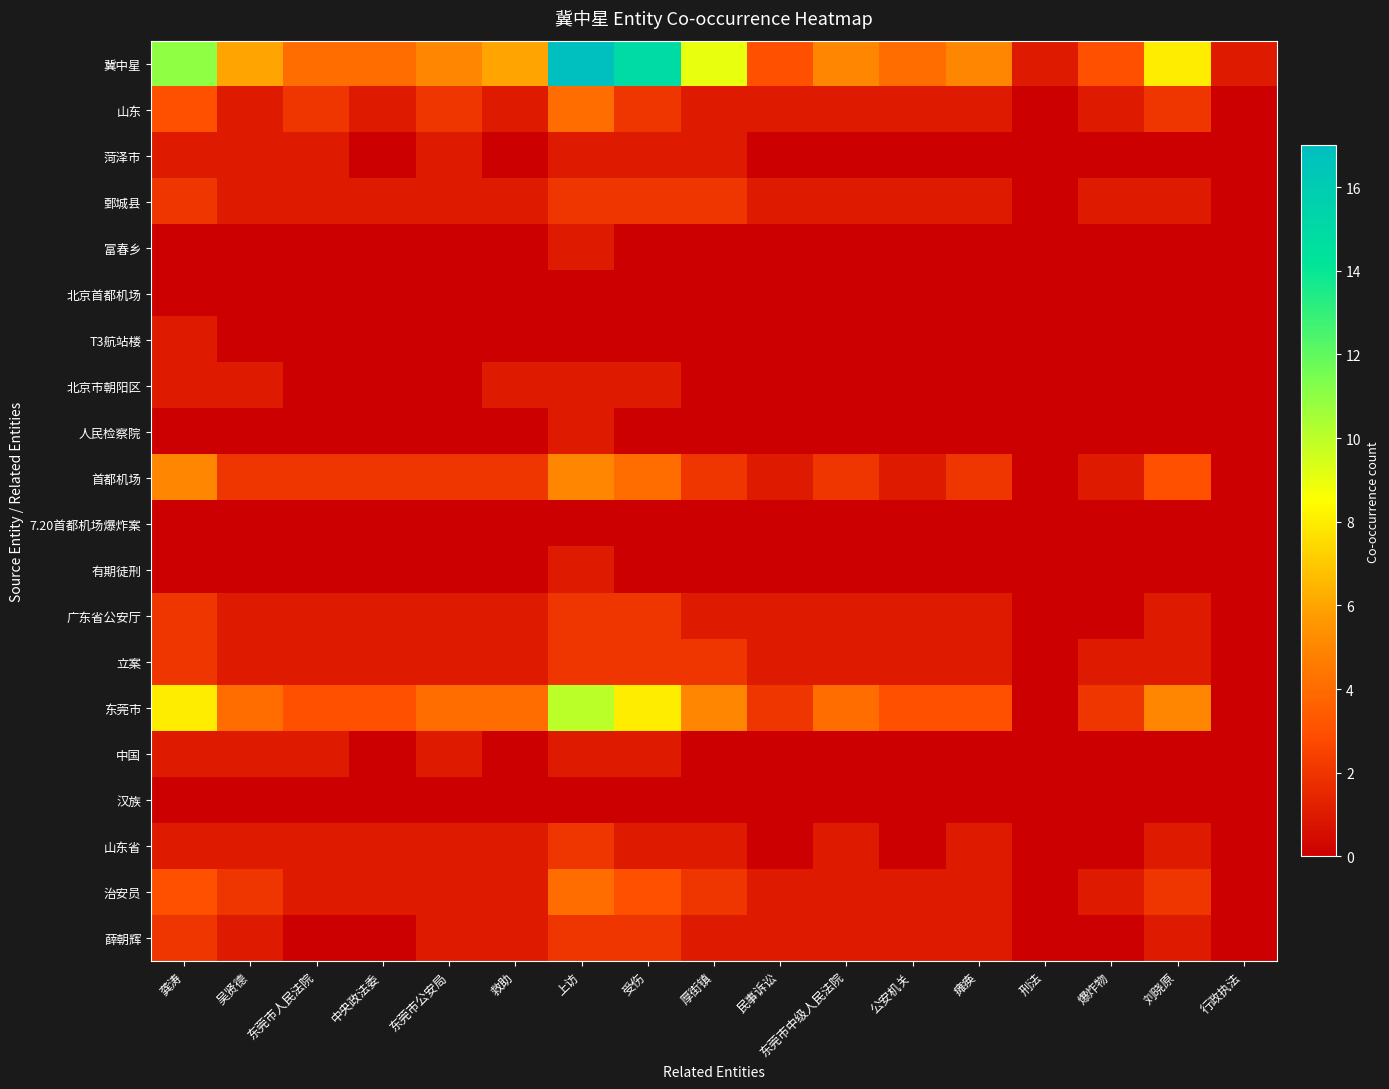

Reading right to left, transcribe all the data shown in this chart.

冀中星: 行政执法=1	刘晓原=8	爆炸物=3	刑法=1	瘫痪=5	公安机关=4	东莞市中级人民法院=5	民事诉讼=3	厚街镇=9	受伤=15	上访=17	救助=6	东莞市公安局=5	中央政法委=4	东莞市人民法院=4	吴贤德=6	龚涛=11
山东: 行政执法=0	刘晓原=2	爆炸物=1	刑法=0	瘫痪=1	公安机关=1	东莞市中级人民法院=1	民事诉讼=1	厚街镇=1	受伤=2	上访=4	救助=1	东莞市公安局=2	中央政法委=1	东莞市人民法院=2	吴贤德=1	龚涛=3
菏泽市: 行政执法=0	刘晓原=0	爆炸物=0	刑法=0	瘫痪=0	公安机关=0	东莞市中级人民法院=0	民事诉讼=0	厚街镇=1	受伤=1	上访=1	救助=0	东莞市公安局=1	中央政法委=0	东莞市人民法院=1	吴贤德=1	龚涛=1
鄄城县: 行政执法=0	刘晓原=1	爆炸物=1	刑法=0	瘫痪=1	公安机关=1	东莞市中级人民法院=1	民事诉讼=1	厚街镇=2	受伤=2	上访=2	救助=1	东莞市公安局=1	中央政法委=1	东莞市人民法院=1	吴贤德=1	龚涛=2
富春乡: 行政执法=0	刘晓原=0	爆炸物=0	刑法=0	瘫痪=0	公安机关=0	东莞市中级人民法院=0	民事诉讼=0	厚街镇=0	受伤=0	上访=1	救助=0	东莞市公安局=0	中央政法委=0	东莞市人民法院=0	吴贤德=0	龚涛=0
北京首都机场: 行政执法=0	刘晓原=0	爆炸物=0	刑法=0	瘫痪=0	公安机关=0	东莞市中级人民法院=0	民事诉讼=0	厚街镇=0	受伤=0	上访=0	救助=0	东莞市公安局=0	中央政法委=0	东莞市人民法院=0	吴贤德=0	龚涛=0
T3航站楼: 行政执法=0	刘晓原=0	爆炸物=0	刑法=0	瘫痪=0	公安机关=0	东莞市中级人民法院=0	民事诉讼=0	厚街镇=0	受伤=0	上访=0	救助=0	东莞市公安局=0	中央政法委=0	东莞市人民法院=0	吴贤德=0	龚涛=1
北京市朝阳区: 行政执法=0	刘晓原=0	爆炸物=0	刑法=0	瘫痪=0	公安机关=0	东莞市中级人民法院=0	民事诉讼=0	厚街镇=0	受伤=1	上访=1	救助=1	东莞市公安局=0	中央政法委=0	东莞市人民法院=0	吴贤德=1	龚涛=1
人民检察院: 行政执法=0	刘晓原=0	爆炸物=0	刑法=0	瘫痪=0	公安机关=0	东莞市中级人民法院=0	民事诉讼=0	厚街镇=0	受伤=0	上访=1	救助=0	东莞市公安局=0	中央政法委=0	东莞市人民法院=0	吴贤德=0	龚涛=0
首都机场: 行政执法=0	刘晓原=3	爆炸物=1	刑法=0	瘫痪=2	公安机关=1	东莞市中级人民法院=2	民事诉讼=1	厚街镇=2	受伤=4	上访=5	救助=2	东莞市公安局=2	中央政法委=2	东莞市人民法院=2	吴贤德=2	龚涛=5
7.20首都机场爆炸案: 行政执法=0	刘晓原=0	爆炸物=0	刑法=0	瘫痪=0	公安机关=0	东莞市中级人民法院=0	民事诉讼=0	厚街镇=0	受伤=0	上访=0	救助=0	东莞市公安局=0	中央政法委=0	东莞市人民法院=0	吴贤德=0	龚涛=0
有期徒刑: 行政执法=0	刘晓原=0	爆炸物=0	刑法=0	瘫痪=0	公安机关=0	东莞市中级人民法院=0	民事诉讼=0	厚街镇=0	受伤=0	上访=1	救助=0	东莞市公安局=0	中央政法委=0	东莞市人民法院=0	吴贤德=0	龚涛=0
广东省公安厅: 行政执法=0	刘晓原=1	爆炸物=0	刑法=0	瘫痪=1	公安机关=1	东莞市中级人民法院=1	民事诉讼=1	厚街镇=1	受伤=2	上访=2	救助=1	东莞市公安局=1	中央政法委=1	东莞市人民法院=1	吴贤德=1	龚涛=2
立案: 行政执法=0	刘晓原=1	爆炸物=1	刑法=0	瘫痪=1	公安机关=1	东莞市中级人民法院=1	民事诉讼=1	厚街镇=2	受伤=2	上访=2	救助=1	东莞市公安局=1	中央政法委=1	东莞市人民法院=1	吴贤德=1	龚涛=2
东莞市: 行政执法=0	刘晓原=5	爆炸物=2	刑法=0	瘫痪=3	公安机关=3	东莞市中级人民法院=4	民事诉讼=2	厚街镇=5	受伤=8	上访=10	救助=4	东莞市公安局=4	中央政法委=3	东莞市人民法院=3	吴贤德=4	龚涛=8
中国: 行政执法=0	刘晓原=0	爆炸物=0	刑法=0	瘫痪=0	公安机关=0	东莞市中级人民法院=0	民事诉讼=0	厚街镇=0	受伤=1	上访=1	救助=0	东莞市公安局=1	中央政法委=0	东莞市人民法院=1	吴贤德=1	龚涛=1
汉族: 行政执法=0	刘晓原=0	爆炸物=0	刑法=0	瘫痪=0	公安机关=0	东莞市中级人民法院=0	民事诉讼=0	厚街镇=0	受伤=0	上访=0	救助=0	东莞市公安局=0	中央政法委=0	东莞市人民法院=0	吴贤德=0	龚涛=0
山东省: 行政执法=0	刘晓原=1	爆炸物=0	刑法=0	瘫痪=1	公安机关=0	东莞市中级人民法院=1	民事诉讼=0	厚街镇=1	受伤=1	上访=2	救助=1	东莞市公安局=1	中央政法委=1	东莞市人民法院=1	吴贤德=1	龚涛=1
治安员: 行政执法=0	刘晓原=2	爆炸物=1	刑法=0	瘫痪=1	公安机关=1	东莞市中级人民法院=1	民事诉讼=1	厚街镇=2	受伤=3	上访=4	救助=1	东莞市公安局=1	中央政法委=1	东莞市人民法院=1	吴贤德=2	龚涛=3
薛朝辉: 行政执法=0	刘晓原=1	爆炸物=0	刑法=0	瘫痪=1	公安机关=1	东莞市中级人民法院=1	民事诉讼=1	厚街镇=1	受伤=2	上访=2	救助=1	东莞市公安局=1	中央政法委=0	东莞市人民法院=0	吴贤德=1	龚涛=2